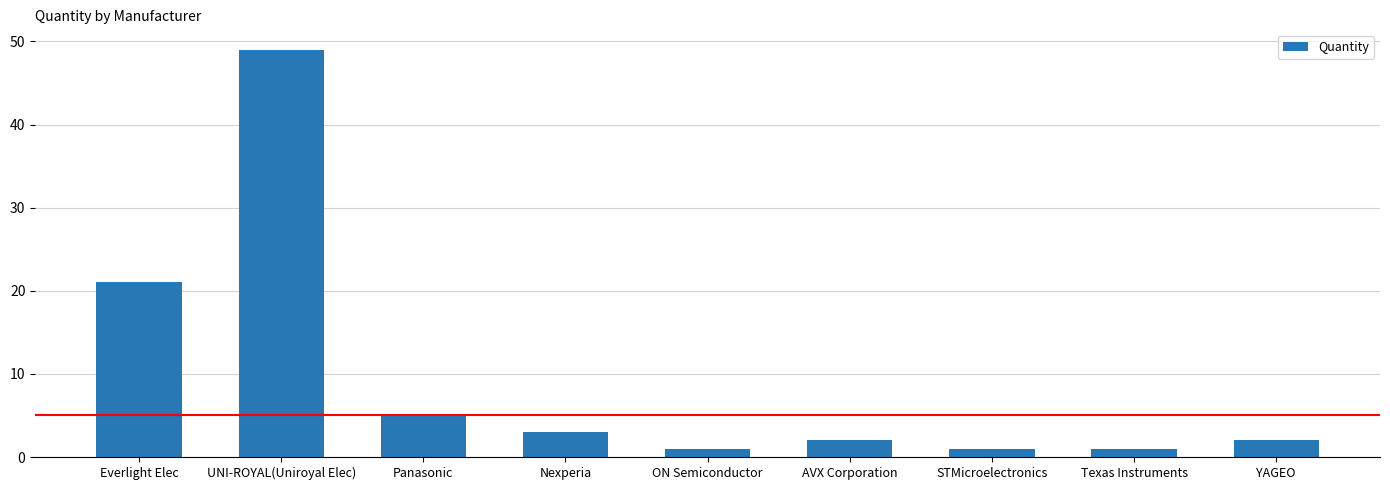

What is the change in value from UNI-ROYAL(Uniroyal Elec) to Nexperia?

-46